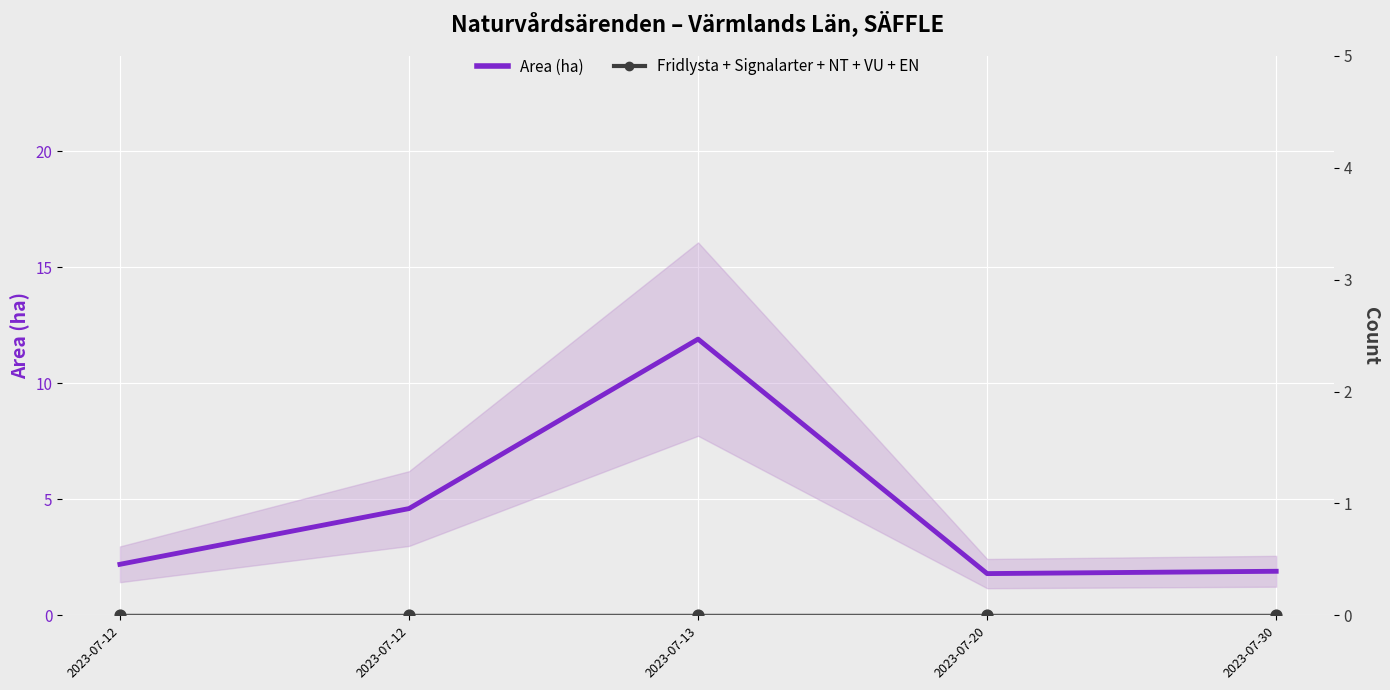

Is the value of Area (ha) at 2023-07-20 greater than the value of Fridlysta + Signalarter + NT + VU + EN at 2023-07-30?

Yes